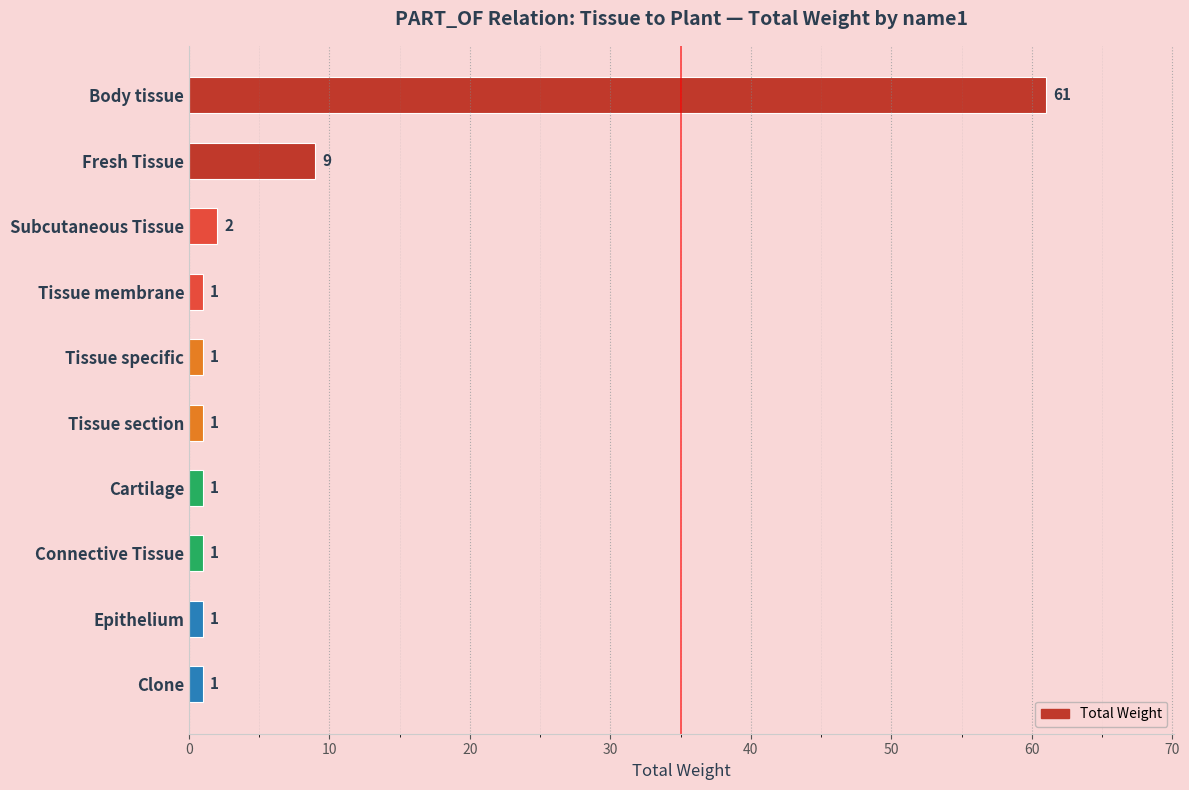

The value at Tissue section is 1. True or false?

True